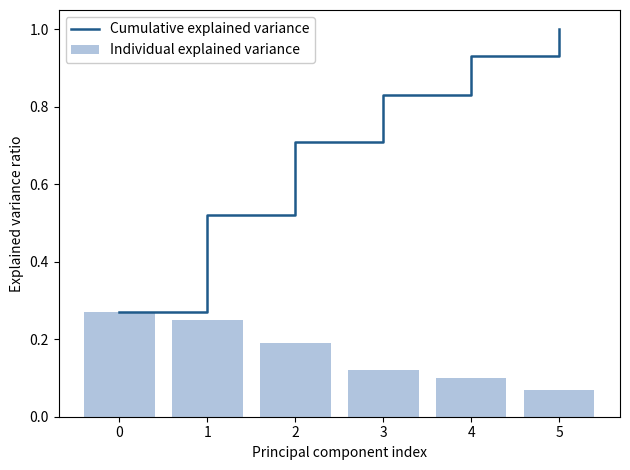

The Individual explained variance series shows 0.1 at 3. True or false?

True